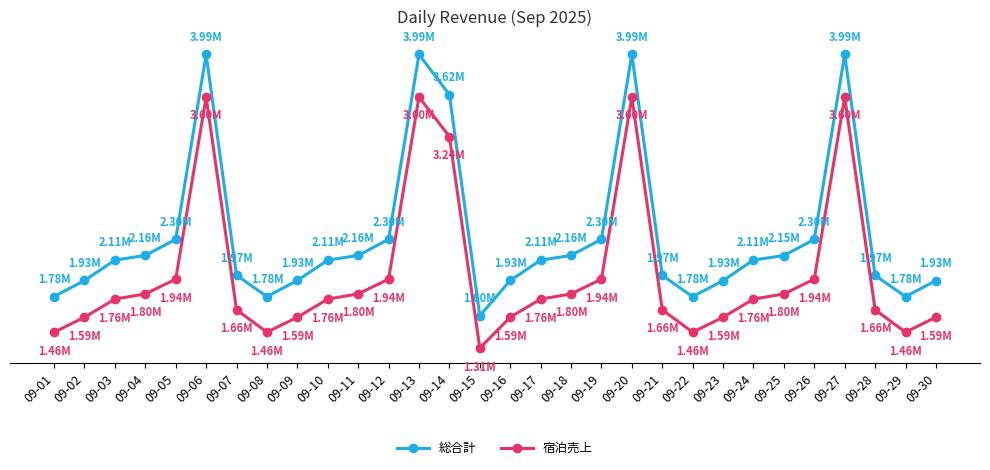

Rank the series by their average value, from lowest to highest.

宿泊売上, 総合計